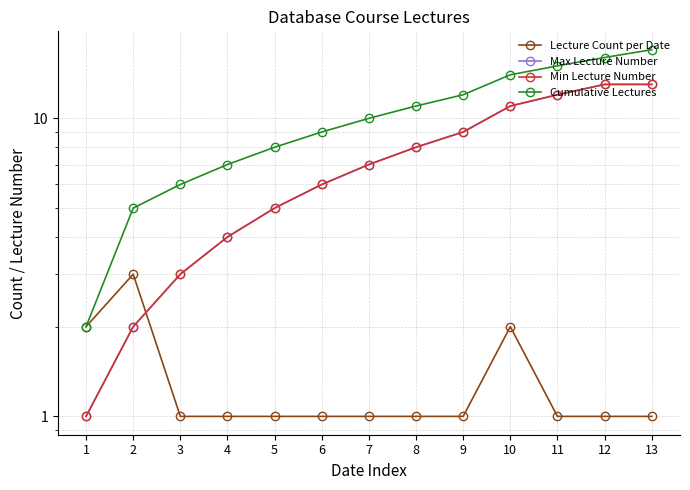

Where is Min Lecture Number nearest to the value 7?

7